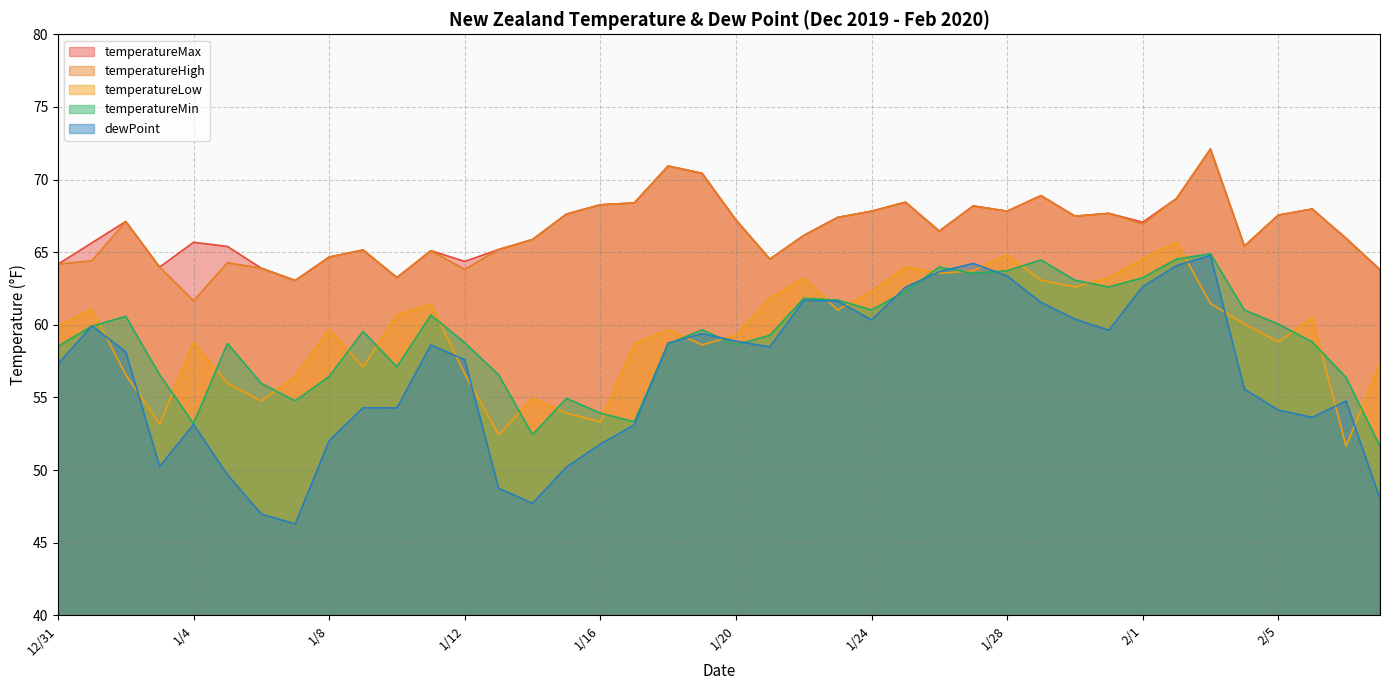

What is the label of the 22nd point from the right?

1/18